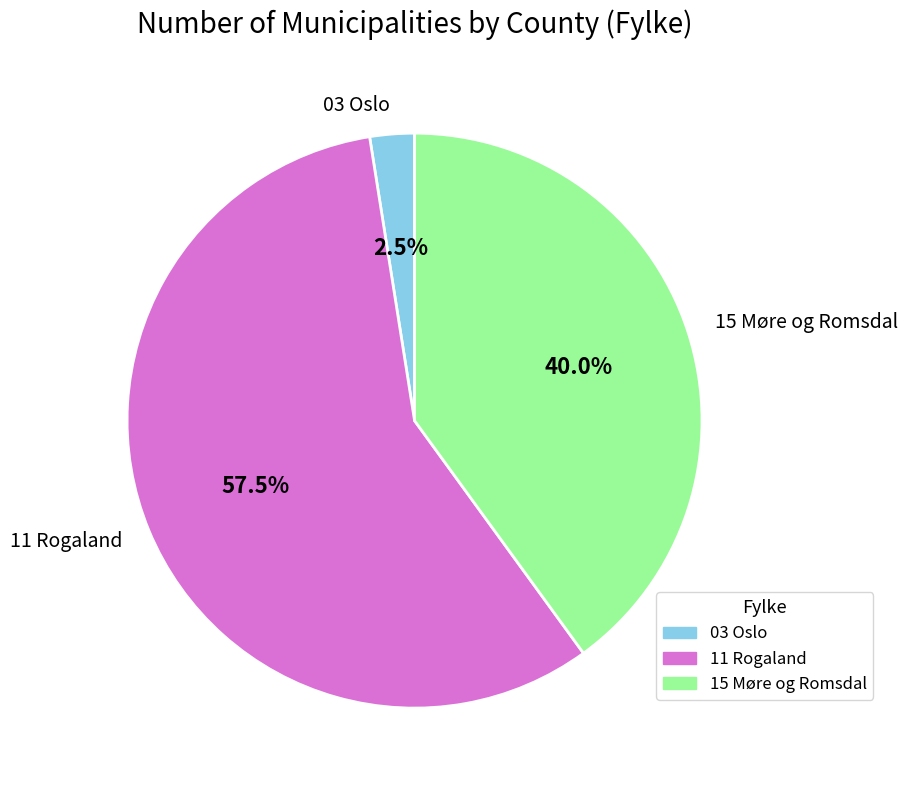

Rank the categories by value from lowest to highest.

03 Oslo, 15 Møre og Romsdal, 11 Rogaland